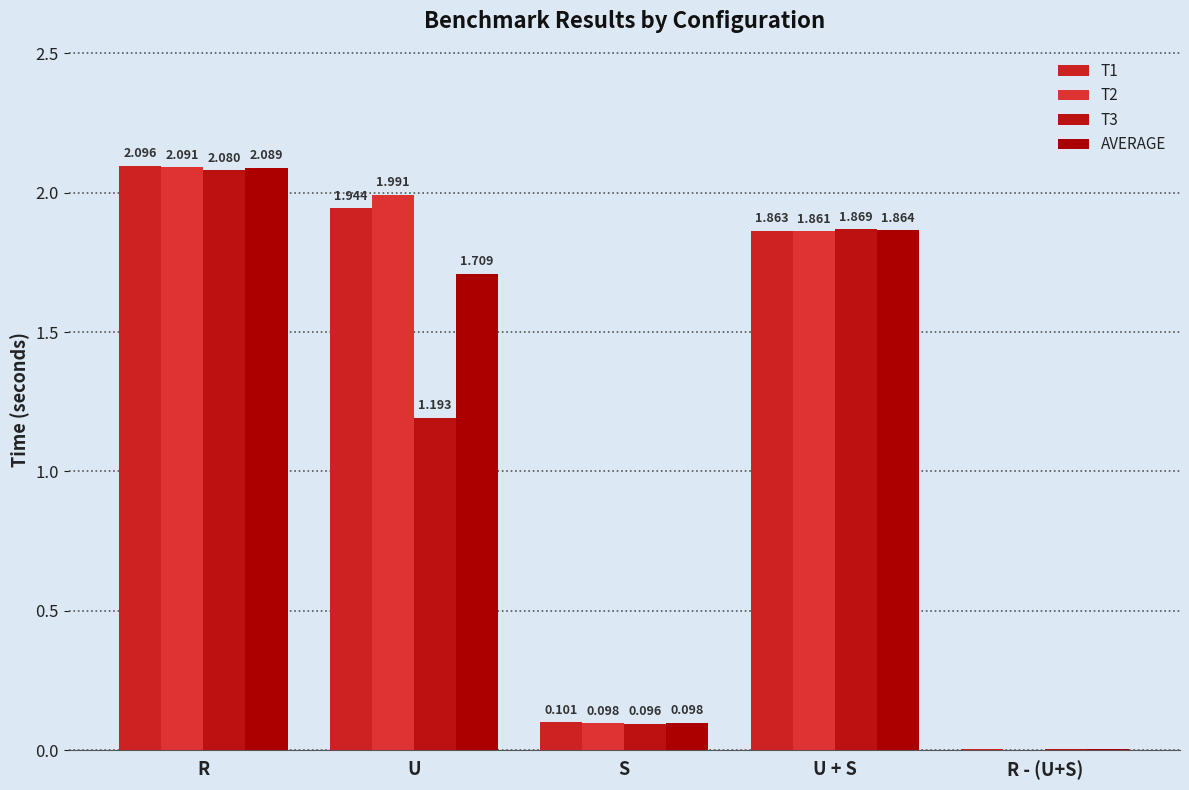

Are the bars grouped side by side (vs. stacked)?

Yes